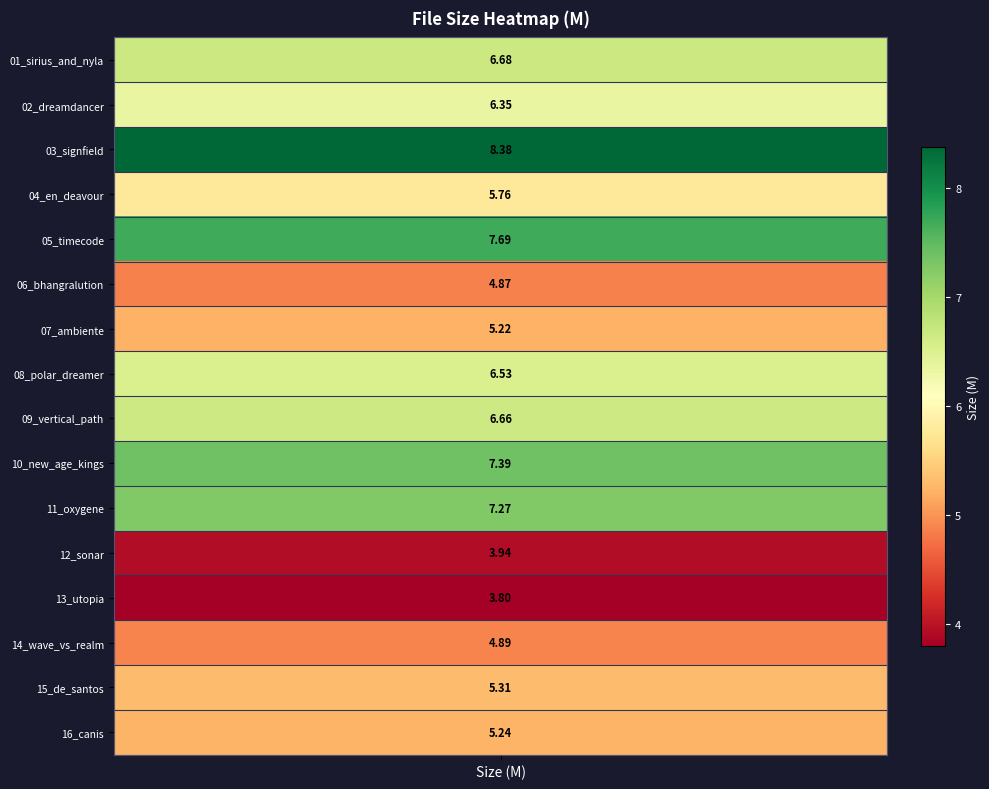

What is the sum of all values?

96.0